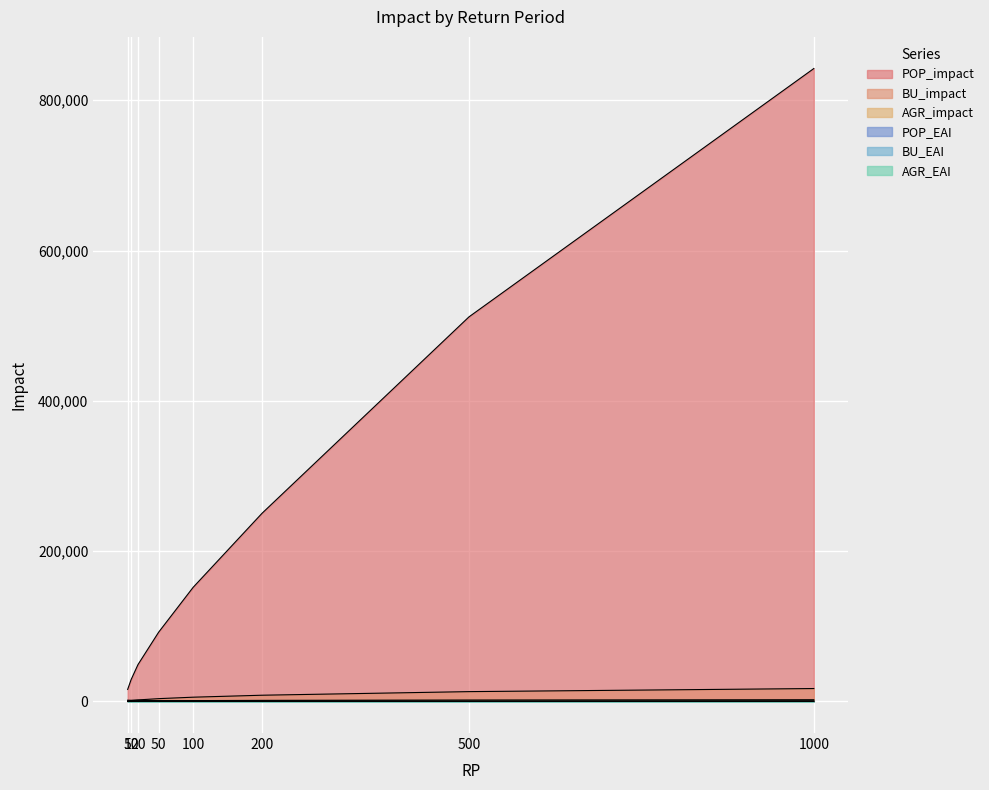

Reading left to right, transcribe all the data shown in this chart.

POP_impact: 15919.1	28953.4	49004.2	92174.8	151826.9	250447.3	511742.7	842195.6
BU_impact: 458.0	1083.4	1938.1	3650.1	5580.5	8205.9	12986.1	17097.7
AGR_impact: 112.9	255.5	440.7	743.4	1018.0	1343.0	1844.7	2225.1
POP_EAI: 1591.9	1447.7	1470.1	921.7	759.1	751.3	511.7	842.2
BU_EAI: 45.8	54.2	58.1	36.5	27.9	24.6	13.0	17.1
AGR_EAI: 11.3	12.8	13.2	7.4	5.1	4.0	1.8	2.2